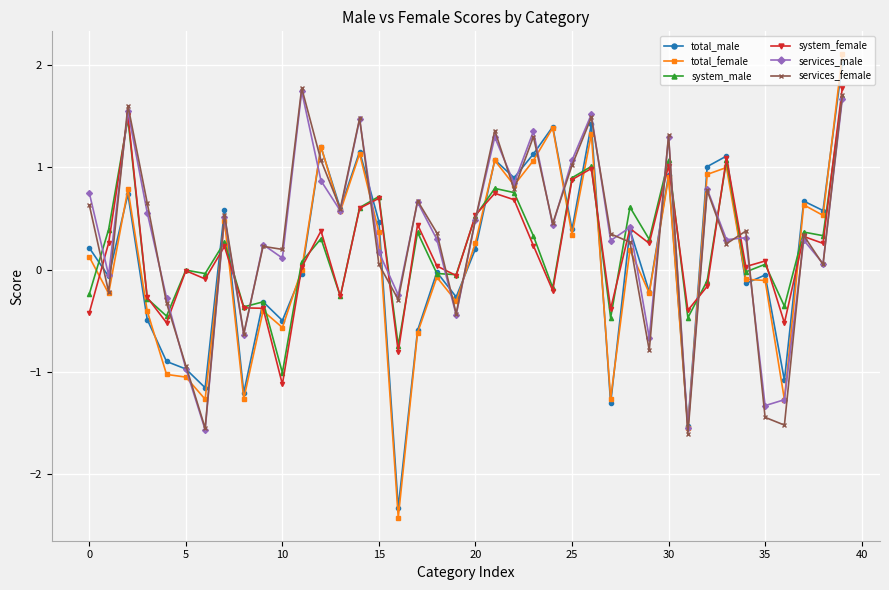

Which series has the largest range (max minus min)?

total_female